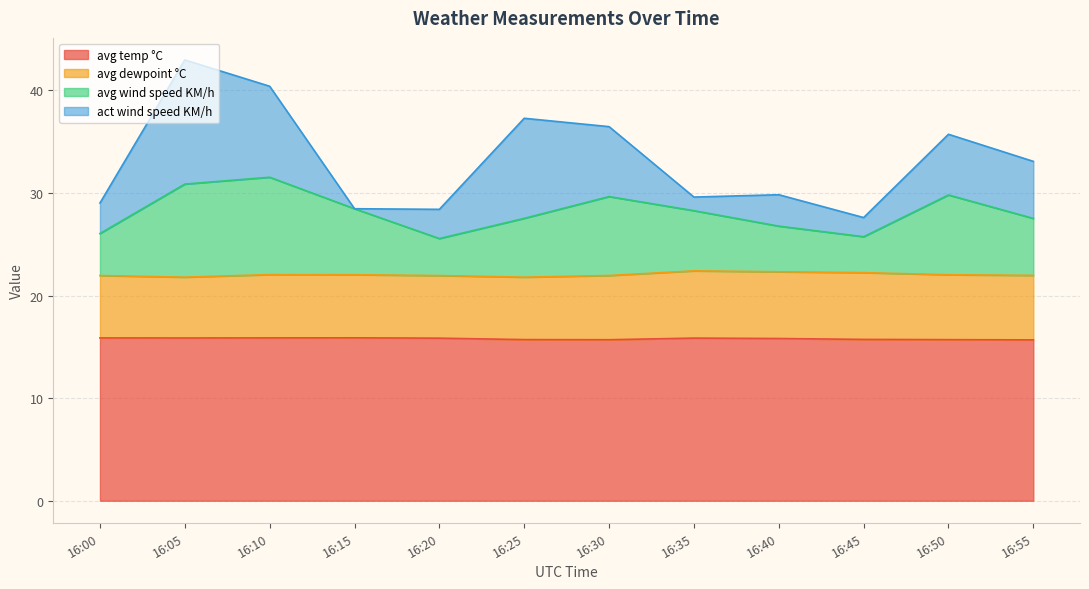

What is the value of the avg wind speed KM/h point at the 3rd from the left?

31.5